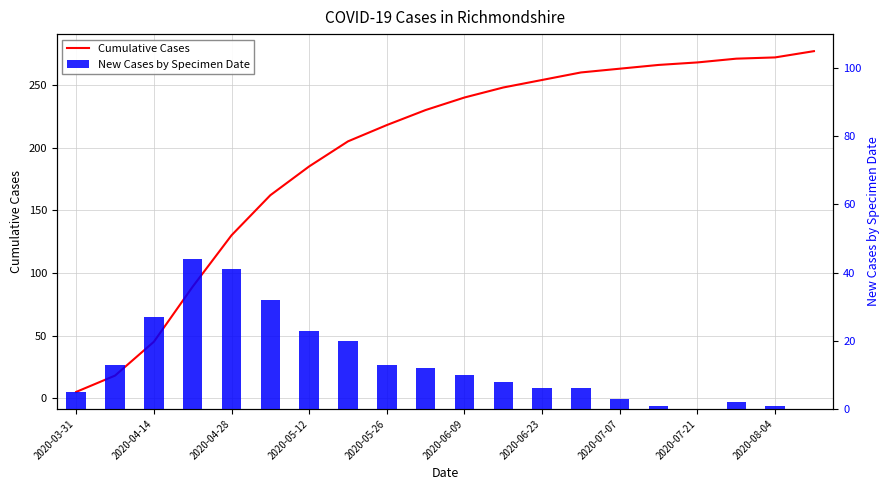

List the series in order of their overall mean, highest first.

Cumulative Cases, New Cases by Specimen Date